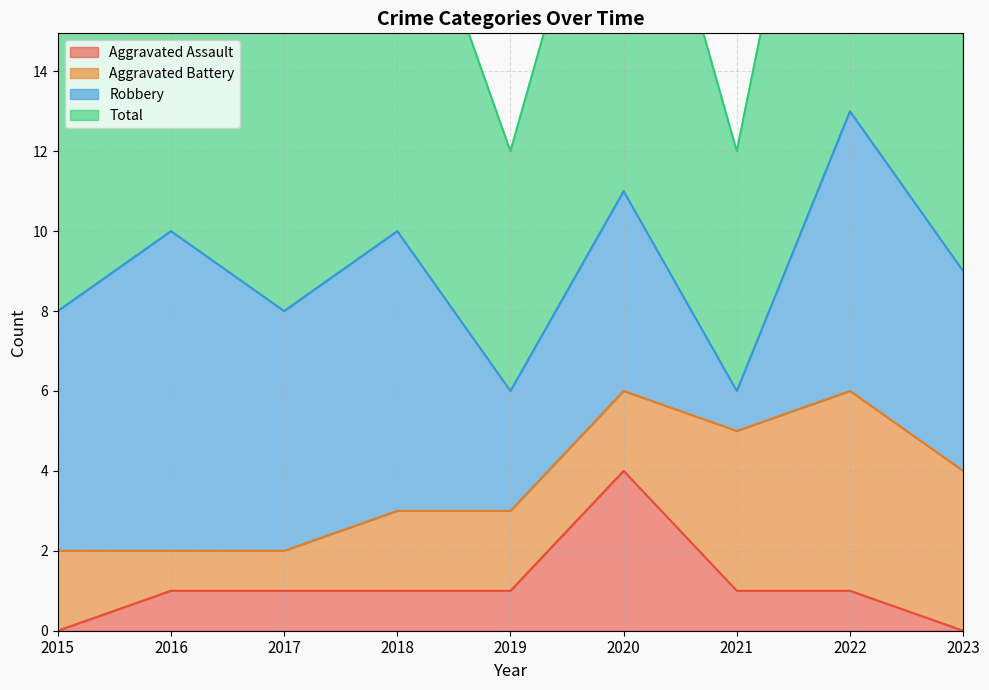

What is the sum of all Aggravated Assault values?

10